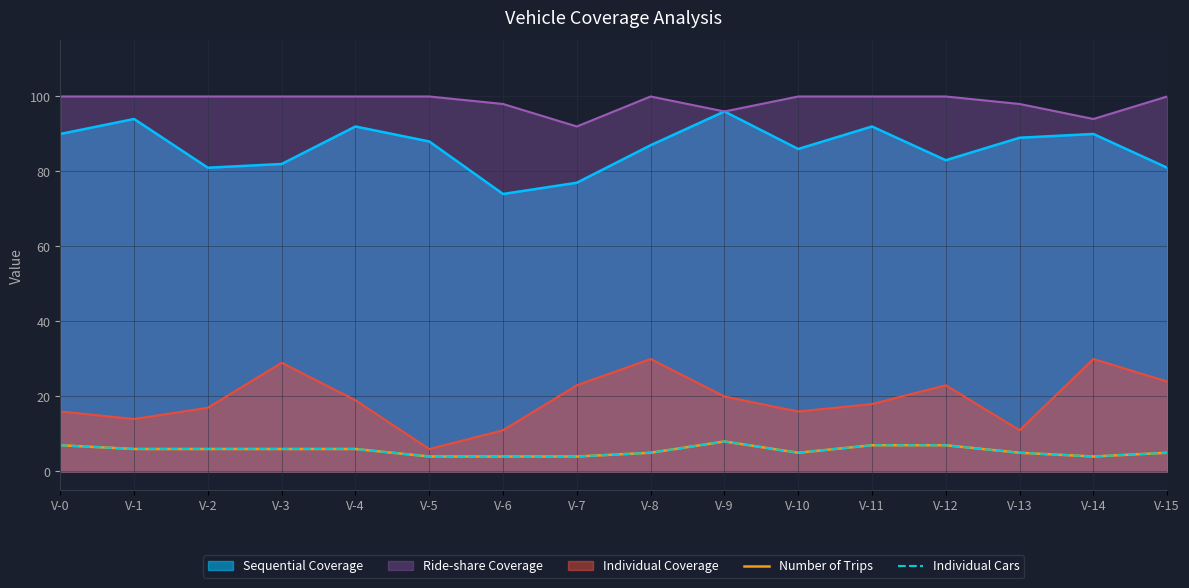

In Number of Trips, how many points are lower than both neighbors (excluding endpoints)?

2